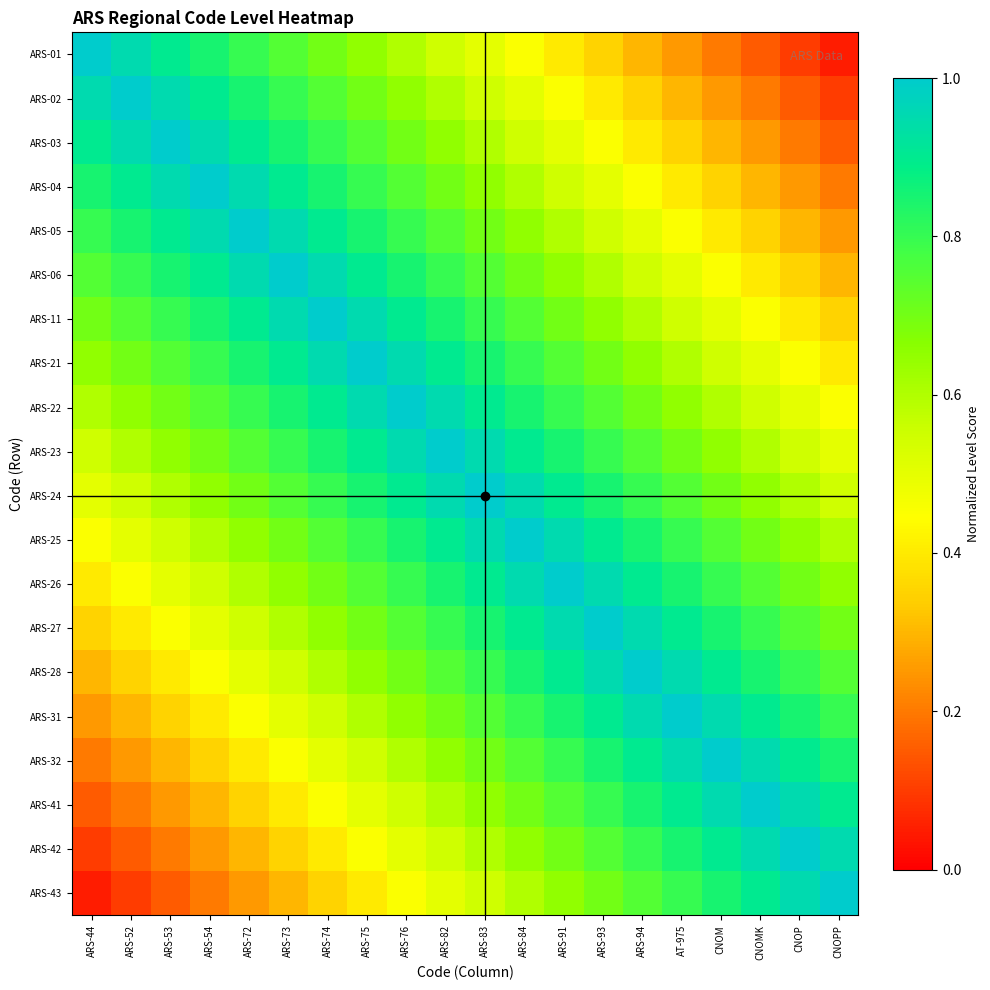

Reading left to right, what are all the values shown in this chart?

ARS-01: ARS-44=1.0	ARS-52=0.9	ARS-53=0.9	ARS-54=0.8	ARS-72=0.8	ARS-73=0.8	ARS-74=0.7	ARS-75=0.7	ARS-76=0.6	ARS-82=0.6	ARS-83=0.5	ARS-84=0.4	ARS-91=0.4	ARS-93=0.3	ARS-94=0.3	AT-975=0.2	CNOM=0.2	CNOMK=0.2	CNOP=0.1	CNOPP=0.1
ARS-02: ARS-44=0.9	ARS-52=1.0	ARS-53=0.9	ARS-54=0.9	ARS-72=0.8	ARS-73=0.8	ARS-74=0.8	ARS-75=0.7	ARS-76=0.7	ARS-82=0.6	ARS-83=0.6	ARS-84=0.5	ARS-91=0.4	ARS-93=0.4	ARS-94=0.3	AT-975=0.3	CNOM=0.2	CNOMK=0.2	CNOP=0.2	CNOPP=0.1
ARS-03: ARS-44=0.9	ARS-52=0.9	ARS-53=1.0	ARS-54=0.9	ARS-72=0.9	ARS-73=0.8	ARS-74=0.8	ARS-75=0.8	ARS-76=0.7	ARS-82=0.7	ARS-83=0.6	ARS-84=0.6	ARS-91=0.5	ARS-93=0.4	ARS-94=0.4	AT-975=0.3	CNOM=0.3	CNOMK=0.2	CNOP=0.2	CNOPP=0.2
ARS-04: ARS-44=0.8	ARS-52=0.9	ARS-53=0.9	ARS-54=1.0	ARS-72=0.9	ARS-73=0.9	ARS-74=0.8	ARS-75=0.8	ARS-76=0.8	ARS-82=0.7	ARS-83=0.7	ARS-84=0.6	ARS-91=0.6	ARS-93=0.5	ARS-94=0.4	AT-975=0.4	CNOM=0.3	CNOMK=0.3	CNOP=0.2	CNOPP=0.2
ARS-05: ARS-44=0.8	ARS-52=0.8	ARS-53=0.9	ARS-54=0.9	ARS-72=1.0	ARS-73=0.9	ARS-74=0.9	ARS-75=0.8	ARS-76=0.8	ARS-82=0.8	ARS-83=0.7	ARS-84=0.7	ARS-91=0.6	ARS-93=0.6	ARS-94=0.5	AT-975=0.4	CNOM=0.4	CNOMK=0.3	CNOP=0.3	CNOPP=0.2
ARS-06: ARS-44=0.8	ARS-52=0.8	ARS-53=0.8	ARS-54=0.9	ARS-72=0.9	ARS-73=1.0	ARS-74=0.9	ARS-75=0.9	ARS-76=0.8	ARS-82=0.8	ARS-83=0.8	ARS-84=0.7	ARS-91=0.7	ARS-93=0.6	ARS-94=0.6	AT-975=0.5	CNOM=0.4	CNOMK=0.4	CNOP=0.3	CNOPP=0.3
ARS-11: ARS-44=0.7	ARS-52=0.8	ARS-53=0.8	ARS-54=0.8	ARS-72=0.9	ARS-73=0.9	ARS-74=1.0	ARS-75=0.9	ARS-76=0.9	ARS-82=0.8	ARS-83=0.8	ARS-84=0.8	ARS-91=0.7	ARS-93=0.7	ARS-94=0.6	AT-975=0.6	CNOM=0.5	CNOMK=0.4	CNOP=0.4	CNOPP=0.3
ARS-21: ARS-44=0.7	ARS-52=0.7	ARS-53=0.8	ARS-54=0.8	ARS-72=0.8	ARS-73=0.9	ARS-74=0.9	ARS-75=1.0	ARS-76=0.9	ARS-82=0.9	ARS-83=0.8	ARS-84=0.8	ARS-91=0.8	ARS-93=0.7	ARS-94=0.7	AT-975=0.6	CNOM=0.6	CNOMK=0.5	CNOP=0.4	CNOPP=0.4
ARS-22: ARS-44=0.6	ARS-52=0.7	ARS-53=0.7	ARS-54=0.8	ARS-72=0.8	ARS-73=0.8	ARS-74=0.9	ARS-75=0.9	ARS-76=1.0	ARS-82=0.9	ARS-83=0.9	ARS-84=0.8	ARS-91=0.8	ARS-93=0.8	ARS-94=0.7	AT-975=0.7	CNOM=0.6	CNOMK=0.6	CNOP=0.5	CNOPP=0.4
ARS-23: ARS-44=0.6	ARS-52=0.6	ARS-53=0.7	ARS-54=0.7	ARS-72=0.8	ARS-73=0.8	ARS-74=0.8	ARS-75=0.9	ARS-76=0.9	ARS-82=1.0	ARS-83=0.9	ARS-84=0.9	ARS-91=0.8	ARS-93=0.8	ARS-94=0.8	AT-975=0.7	CNOM=0.7	CNOMK=0.6	CNOP=0.6	CNOPP=0.5
ARS-24: ARS-44=0.5	ARS-52=0.6	ARS-53=0.6	ARS-54=0.7	ARS-72=0.7	ARS-73=0.8	ARS-74=0.8	ARS-75=0.8	ARS-76=0.9	ARS-82=0.9	ARS-83=1.0	ARS-84=0.9	ARS-91=0.9	ARS-93=0.8	ARS-94=0.8	AT-975=0.8	CNOM=0.7	CNOMK=0.7	CNOP=0.6	CNOPP=0.6
ARS-25: ARS-44=0.4	ARS-52=0.5	ARS-53=0.6	ARS-54=0.6	ARS-72=0.7	ARS-73=0.7	ARS-74=0.8	ARS-75=0.8	ARS-76=0.8	ARS-82=0.9	ARS-83=0.9	ARS-84=1.0	ARS-91=0.9	ARS-93=0.9	ARS-94=0.8	AT-975=0.8	CNOM=0.8	CNOMK=0.7	CNOP=0.7	CNOPP=0.6
ARS-26: ARS-44=0.4	ARS-52=0.4	ARS-53=0.5	ARS-54=0.6	ARS-72=0.6	ARS-73=0.7	ARS-74=0.7	ARS-75=0.8	ARS-76=0.8	ARS-82=0.8	ARS-83=0.9	ARS-84=0.9	ARS-91=1.0	ARS-93=0.9	ARS-94=0.9	AT-975=0.8	CNOM=0.8	CNOMK=0.8	CNOP=0.7	CNOPP=0.7
ARS-27: ARS-44=0.3	ARS-52=0.4	ARS-53=0.4	ARS-54=0.5	ARS-72=0.6	ARS-73=0.6	ARS-74=0.7	ARS-75=0.7	ARS-76=0.8	ARS-82=0.8	ARS-83=0.8	ARS-84=0.9	ARS-91=0.9	ARS-93=1.0	ARS-94=0.9	AT-975=0.9	CNOM=0.8	CNOMK=0.8	CNOP=0.8	CNOPP=0.7
ARS-28: ARS-44=0.3	ARS-52=0.3	ARS-53=0.4	ARS-54=0.4	ARS-72=0.5	ARS-73=0.6	ARS-74=0.6	ARS-75=0.7	ARS-76=0.7	ARS-82=0.8	ARS-83=0.8	ARS-84=0.8	ARS-91=0.9	ARS-93=0.9	ARS-94=1.0	AT-975=0.9	CNOM=0.9	CNOMK=0.8	CNOP=0.8	CNOPP=0.8
ARS-31: ARS-44=0.2	ARS-52=0.3	ARS-53=0.3	ARS-54=0.4	ARS-72=0.4	ARS-73=0.5	ARS-74=0.6	ARS-75=0.6	ARS-76=0.7	ARS-82=0.7	ARS-83=0.8	ARS-84=0.8	ARS-91=0.8	ARS-93=0.9	ARS-94=0.9	AT-975=1.0	CNOM=0.9	CNOMK=0.9	CNOP=0.8	CNOPP=0.8
ARS-32: ARS-44=0.2	ARS-52=0.2	ARS-53=0.3	ARS-54=0.3	ARS-72=0.4	ARS-73=0.4	ARS-74=0.5	ARS-75=0.6	ARS-76=0.6	ARS-82=0.7	ARS-83=0.7	ARS-84=0.8	ARS-91=0.8	ARS-93=0.8	ARS-94=0.9	AT-975=0.9	CNOM=1.0	CNOMK=0.9	CNOP=0.9	CNOPP=0.8
ARS-41: ARS-44=0.2	ARS-52=0.2	ARS-53=0.2	ARS-54=0.3	ARS-72=0.3	ARS-73=0.4	ARS-74=0.4	ARS-75=0.5	ARS-76=0.6	ARS-82=0.6	ARS-83=0.7	ARS-84=0.7	ARS-91=0.8	ARS-93=0.8	ARS-94=0.8	AT-975=0.9	CNOM=0.9	CNOMK=1.0	CNOP=0.9	CNOPP=0.9
ARS-42: ARS-44=0.1	ARS-52=0.2	ARS-53=0.2	ARS-54=0.2	ARS-72=0.3	ARS-73=0.3	ARS-74=0.4	ARS-75=0.4	ARS-76=0.5	ARS-82=0.6	ARS-83=0.6	ARS-84=0.7	ARS-91=0.7	ARS-93=0.8	ARS-94=0.8	AT-975=0.8	CNOM=0.9	CNOMK=0.9	CNOP=1.0	CNOPP=0.9
ARS-43: ARS-44=0.1	ARS-52=0.1	ARS-53=0.2	ARS-54=0.2	ARS-72=0.2	ARS-73=0.3	ARS-74=0.3	ARS-75=0.4	ARS-76=0.4	ARS-82=0.5	ARS-83=0.6	ARS-84=0.6	ARS-91=0.7	ARS-93=0.7	ARS-94=0.8	AT-975=0.8	CNOM=0.8	CNOMK=0.9	CNOP=0.9	CNOPP=1.0